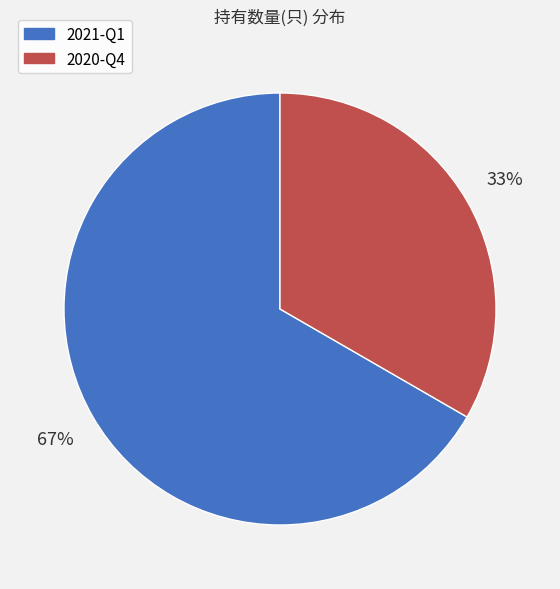

Do 2020-Q4 and 2021-Q1 together represent more than half of the pie?

Yes